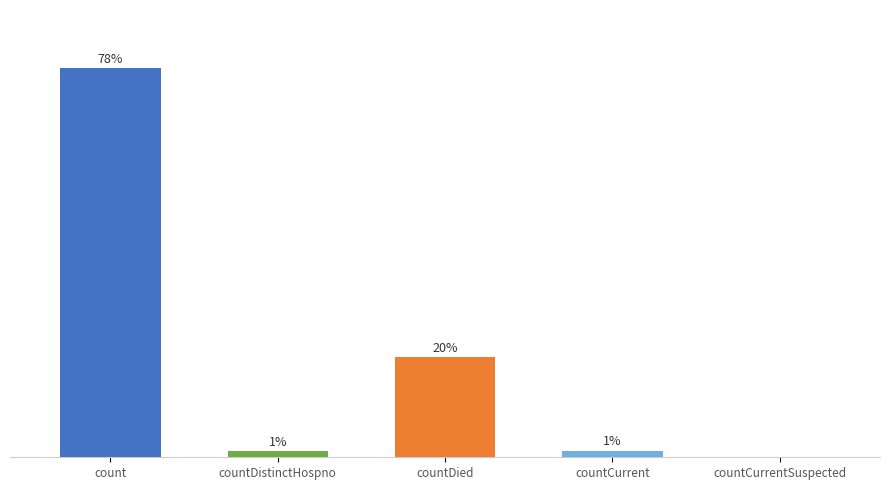

Is it true that the value at count is 1853?

False